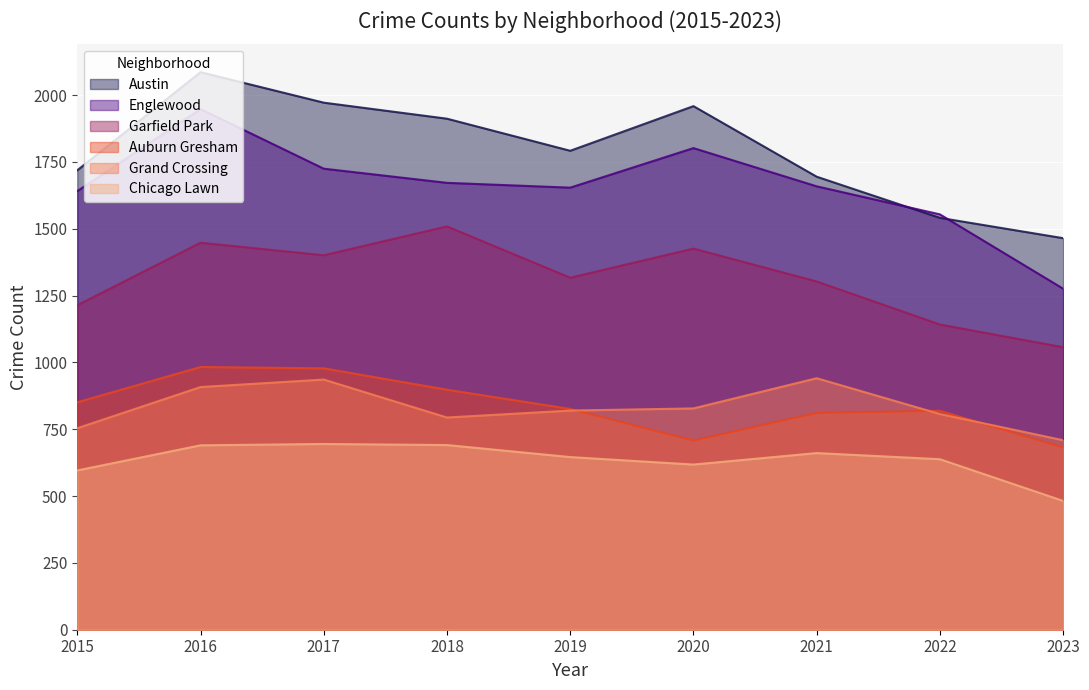

Which series has the largest total across all categories?

Austin